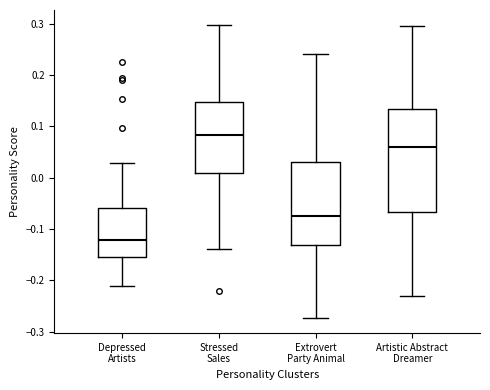

Reading left to right, read every box against the y-axis: the position of its median line, the range the box covers, and the ends of its whiskers. The values are not printed on the chart, so give them approximately, as read against the axis.

Depressed Artists: median -0.12, box -0.16 to -0.06, whiskers -0.21 to 0.03
Stressed Sales: median 0.08, box 0.01 to 0.15, whiskers -0.14 to 0.30
Extrovert Party Animal: median -0.08, box -0.13 to 0.03, whiskers -0.27 to 0.24
Artistic Abstract Dreamer: median 0.06, box -0.07 to 0.13, whiskers -0.23 to 0.30